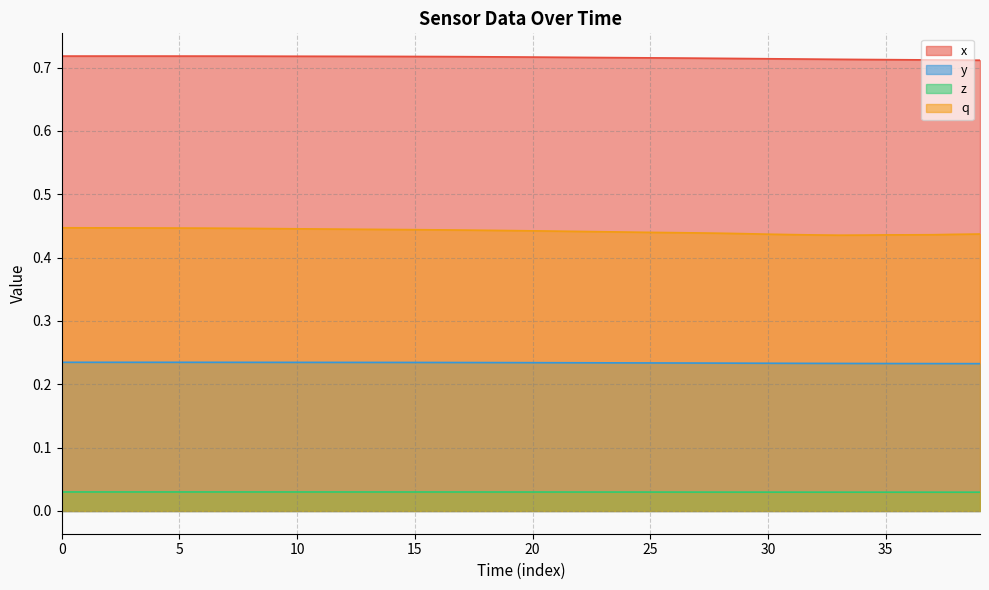

List the series in order of their peak value, lowest first.

z, y, q, x